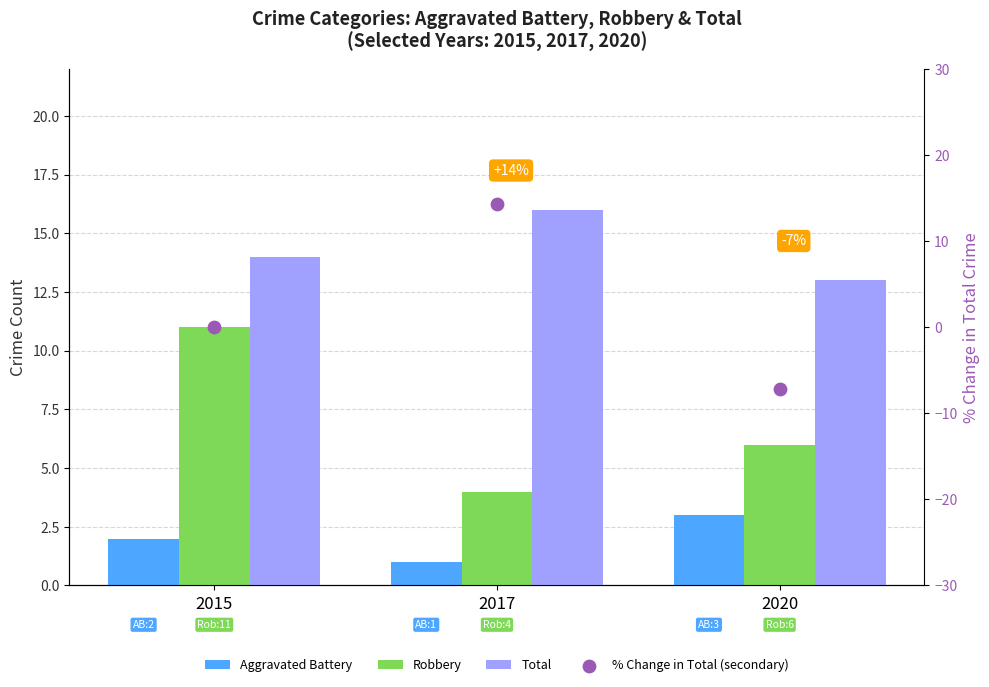

At how many categories does at least one series exceed 3?

3